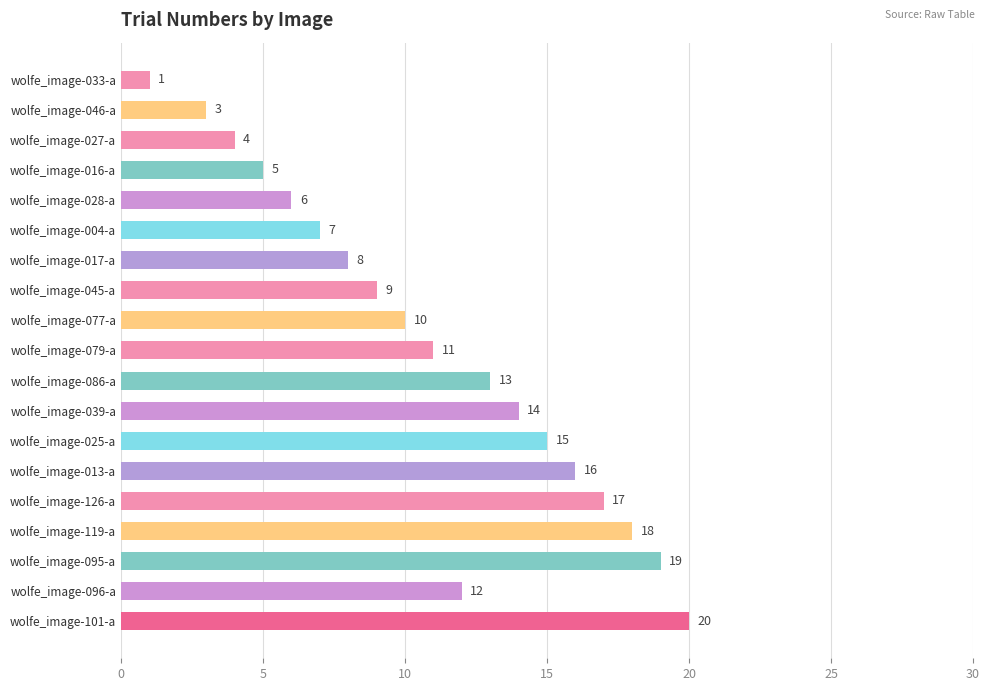

What is the label of the 14th bar from the bottom?

wolfe_image-004-a